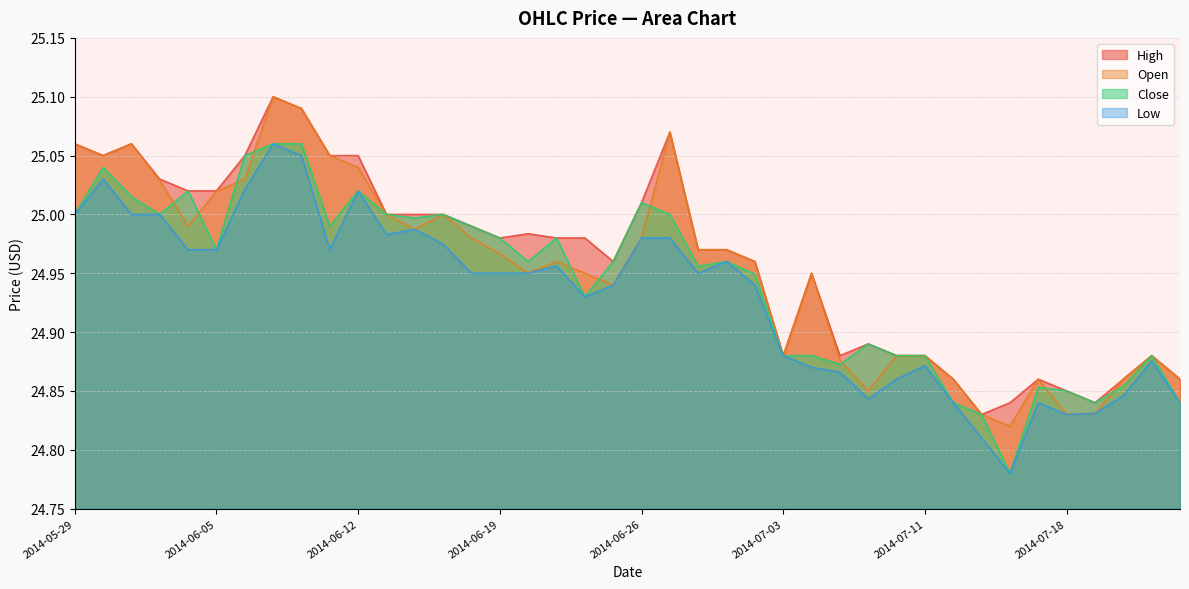

True or false: Open and Low cross at least once.

False